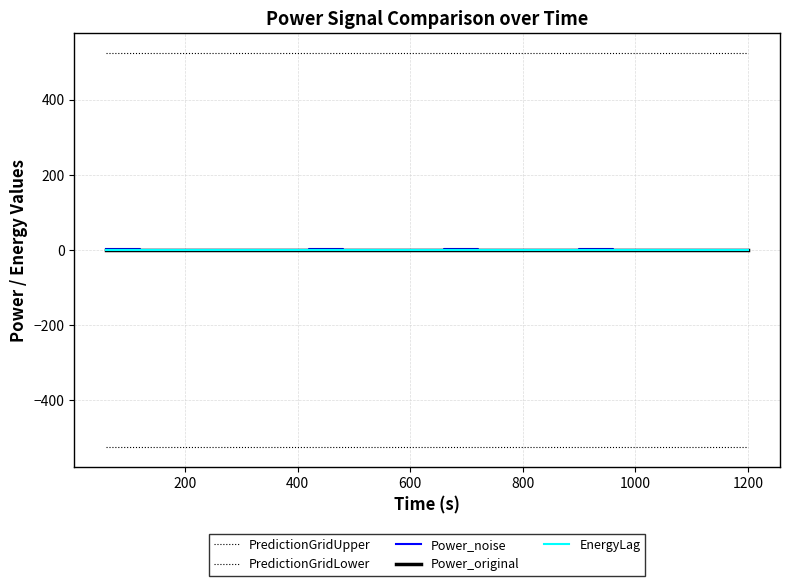

What is the sum of all PredictionGridLower values?

-10500.0